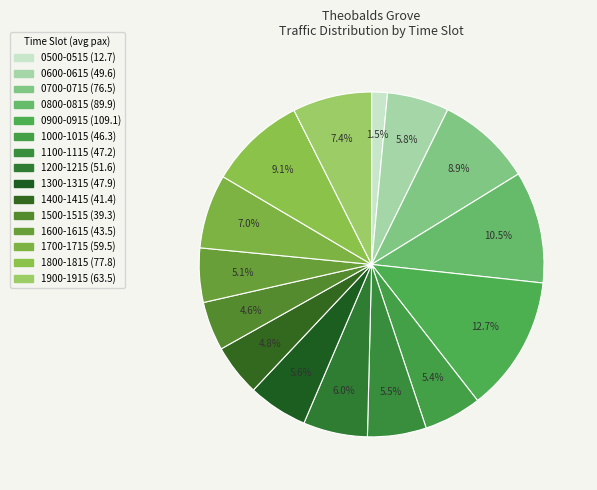

Is the sum of 0900-0915 and 1000-1015 greater than half?

No